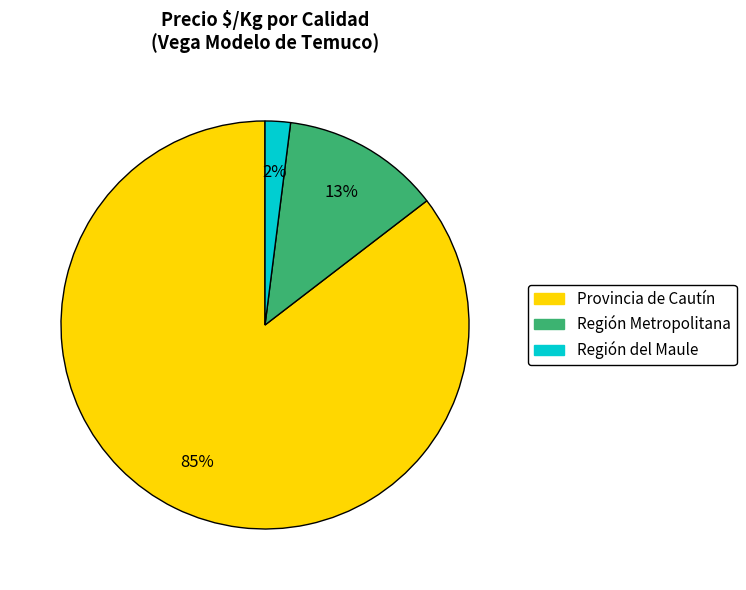

How many segments does this pie chart have?

3